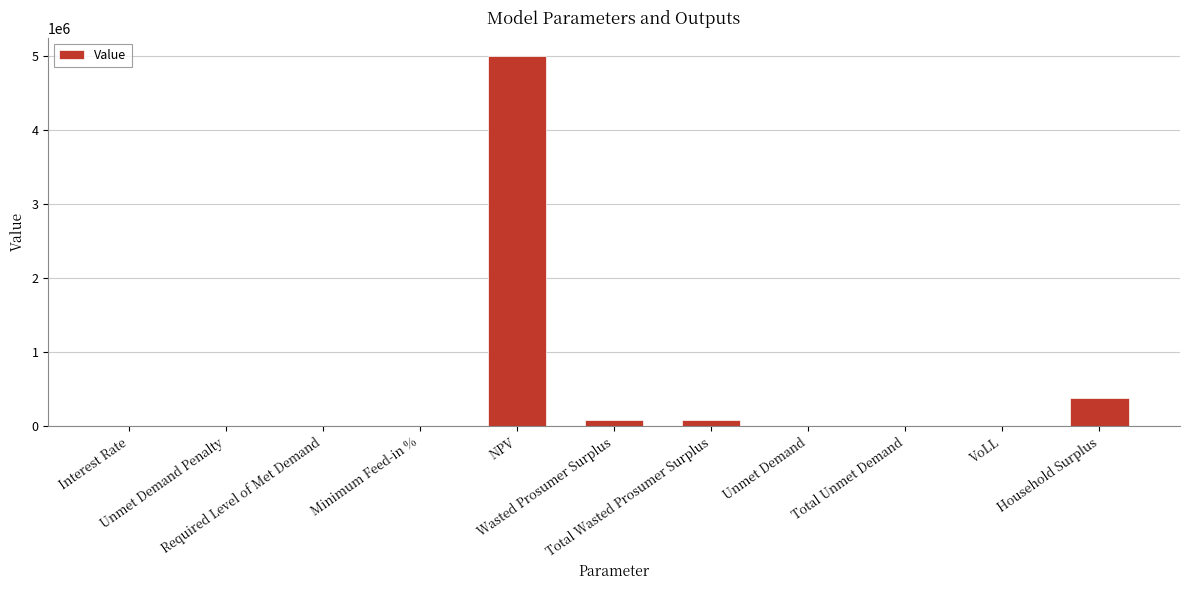

What is the maximum value shown in the chart?

5000497.9